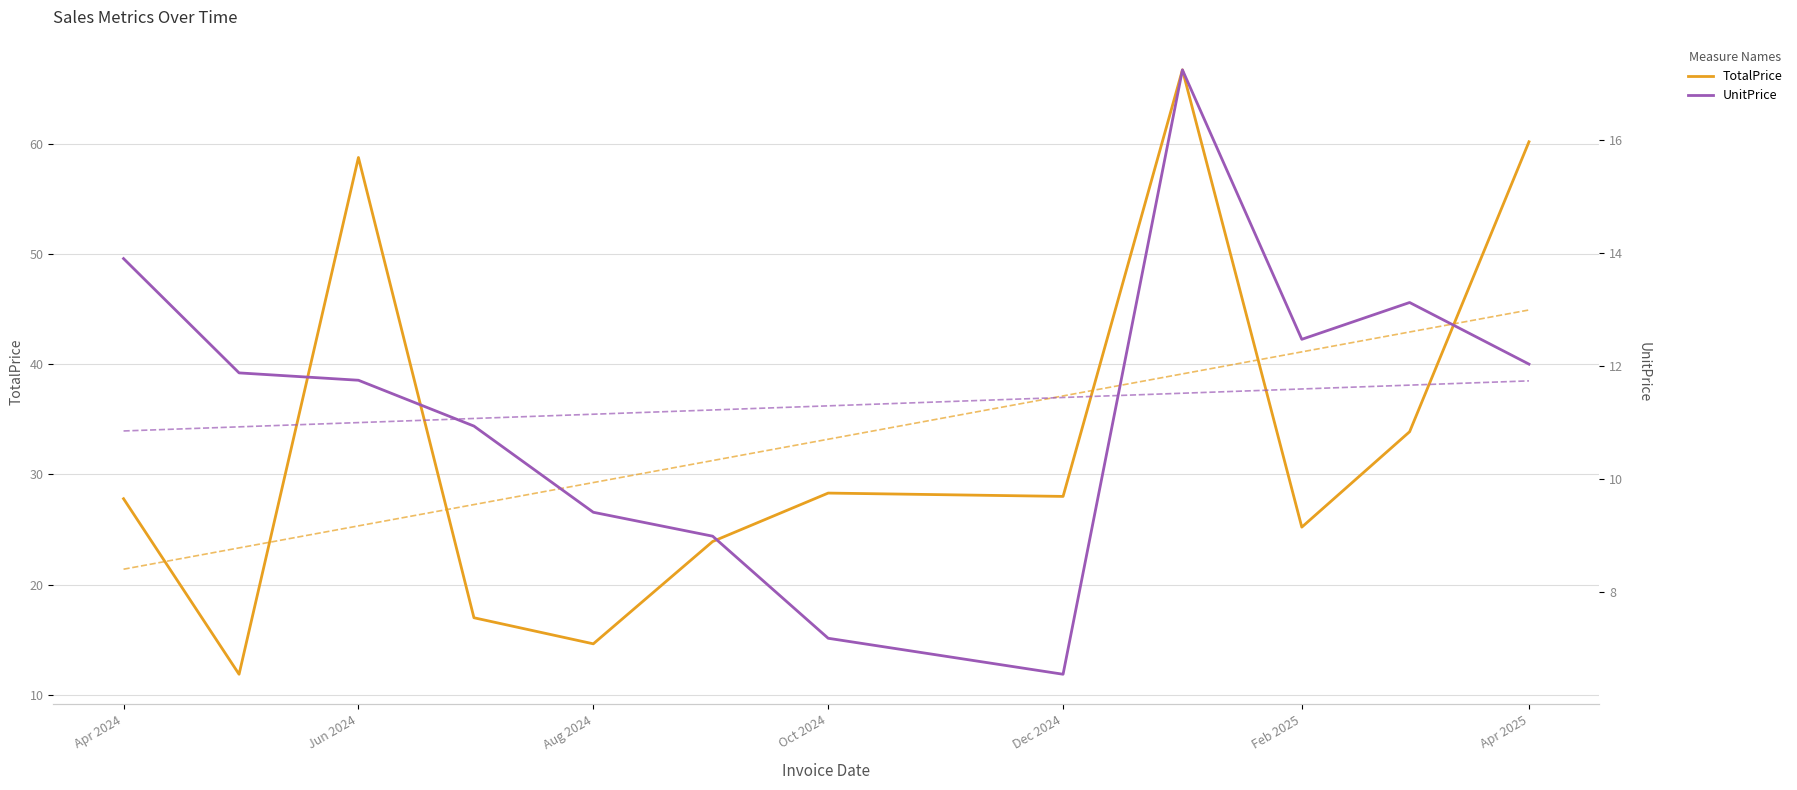

How many data points in TotalPrice are less than 28?

6